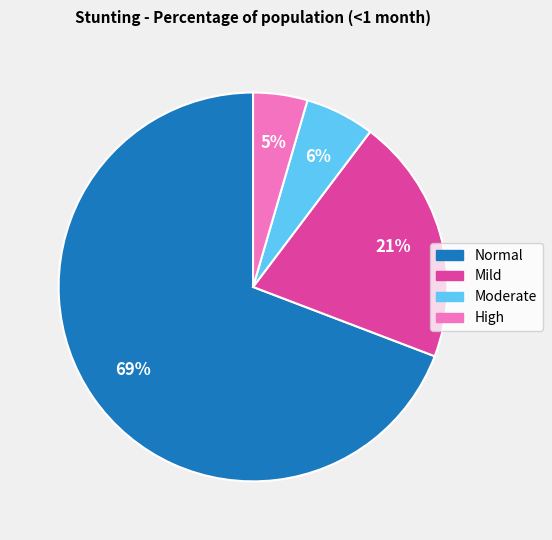

To the nearest percent, what is the average slice percentage?

25%